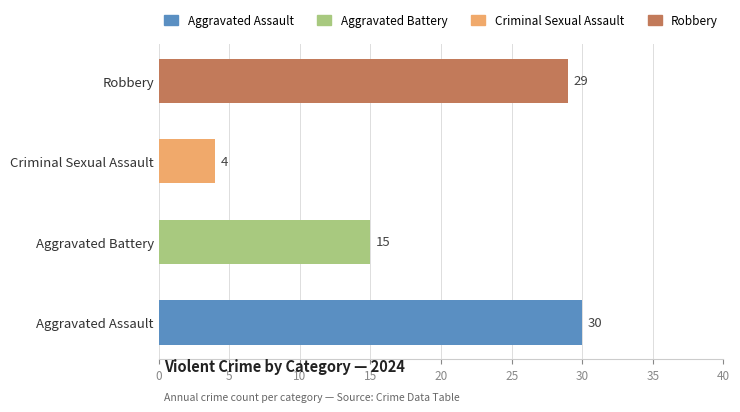

Between Aggravated Assault and Criminal Sexual Assault, which is larger?

Aggravated Assault